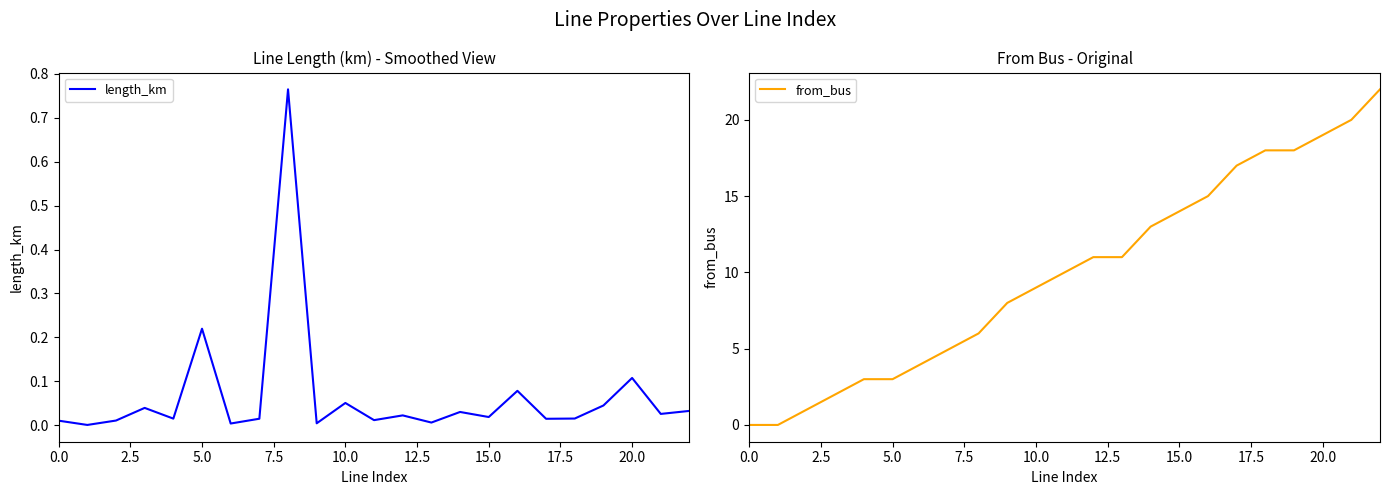

What is the average value of the length_km series?

0.1